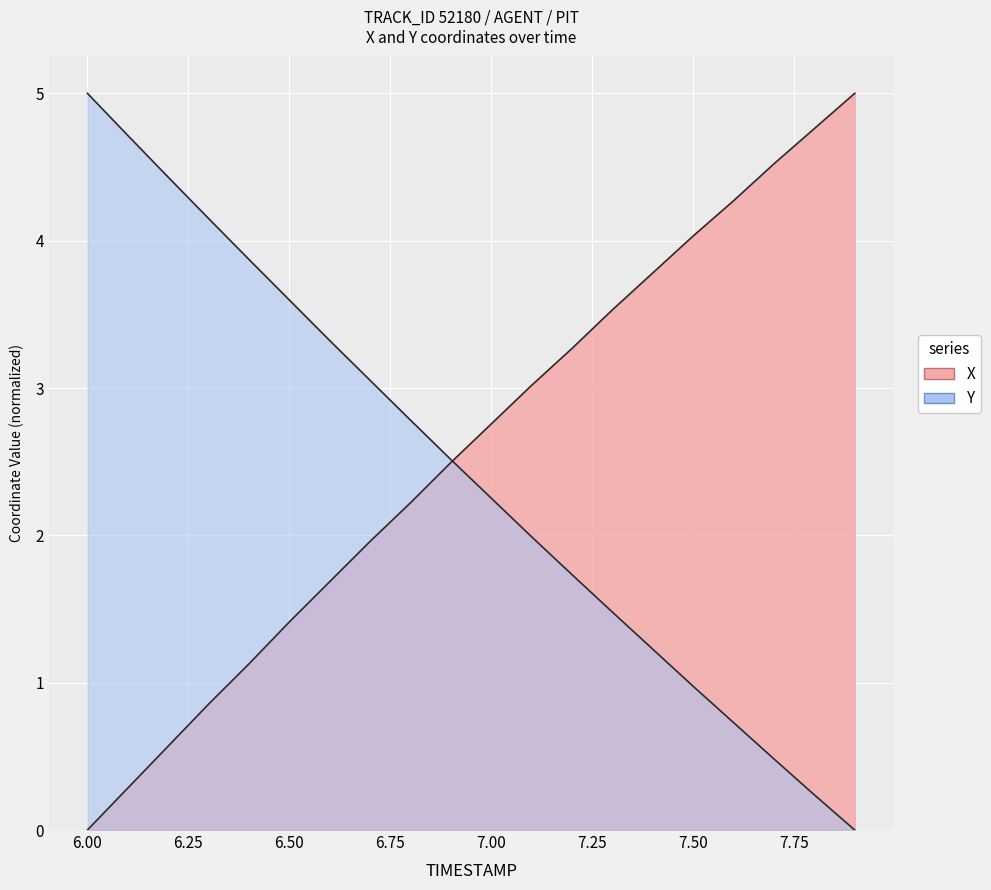

How many times do Y and X cross each other?

1